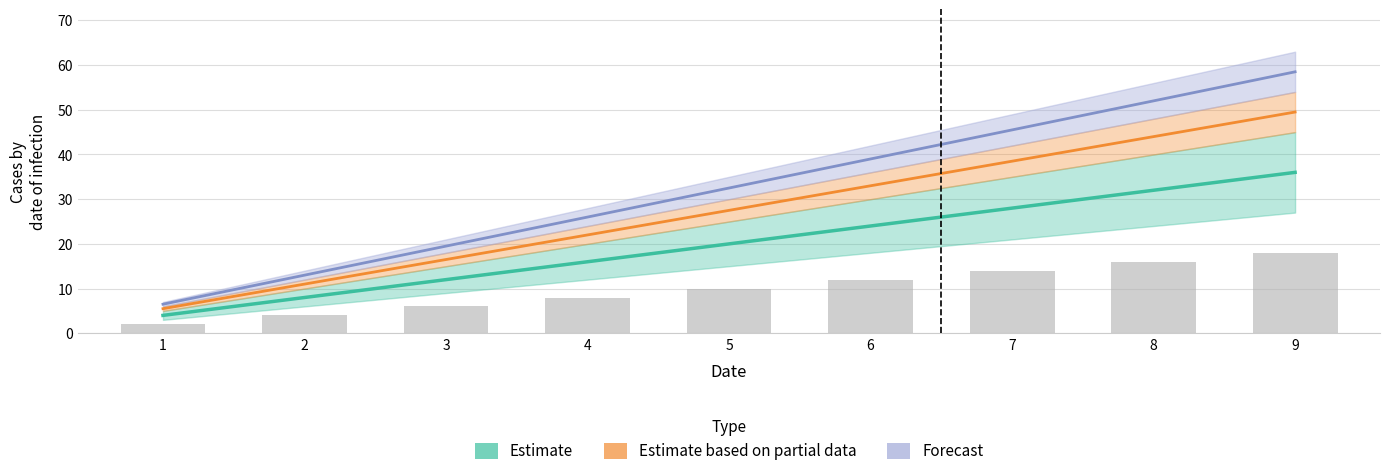

What is the maximum value for Forecast?

58.5